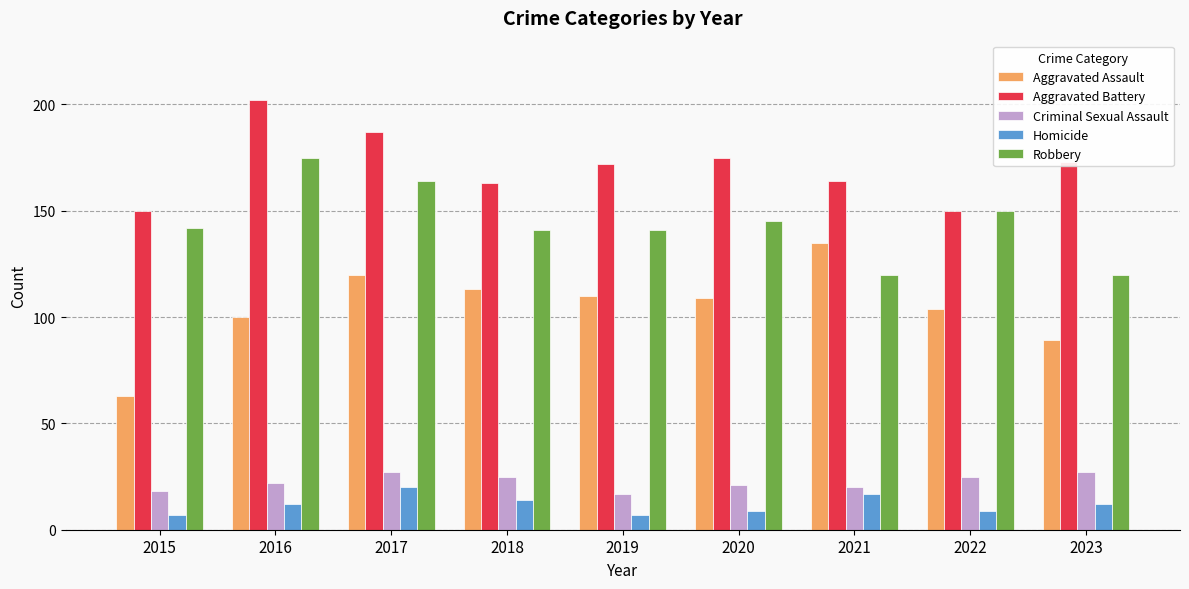

Reading left to right, list all the values displayed in this chart.

Aggravated Assault: 63	100	120	113	110	109	135	104	89
Aggravated Battery: 150	202	187	163	172	175	164	150	173
Criminal Sexual Assault: 18	22	27	25	17	21	20	25	27
Homicide: 7	12	20	14	7	9	17	9	12
Robbery: 142	175	164	141	141	145	120	150	120